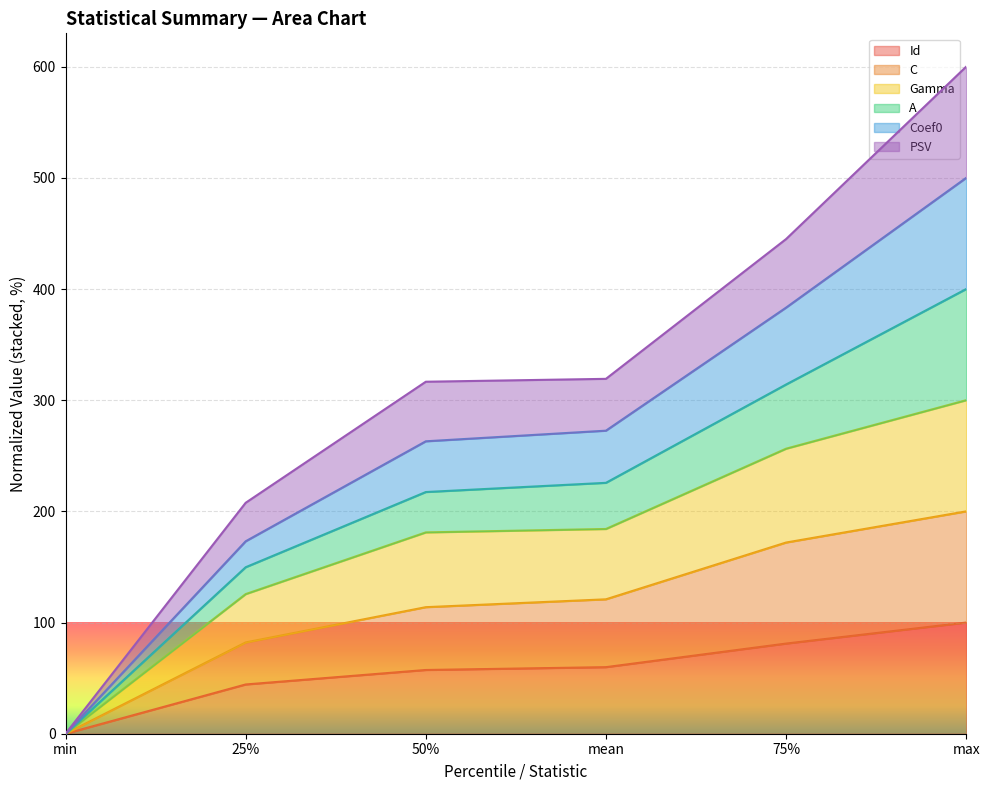

True or false: Gamma and Id cross at least once.

False